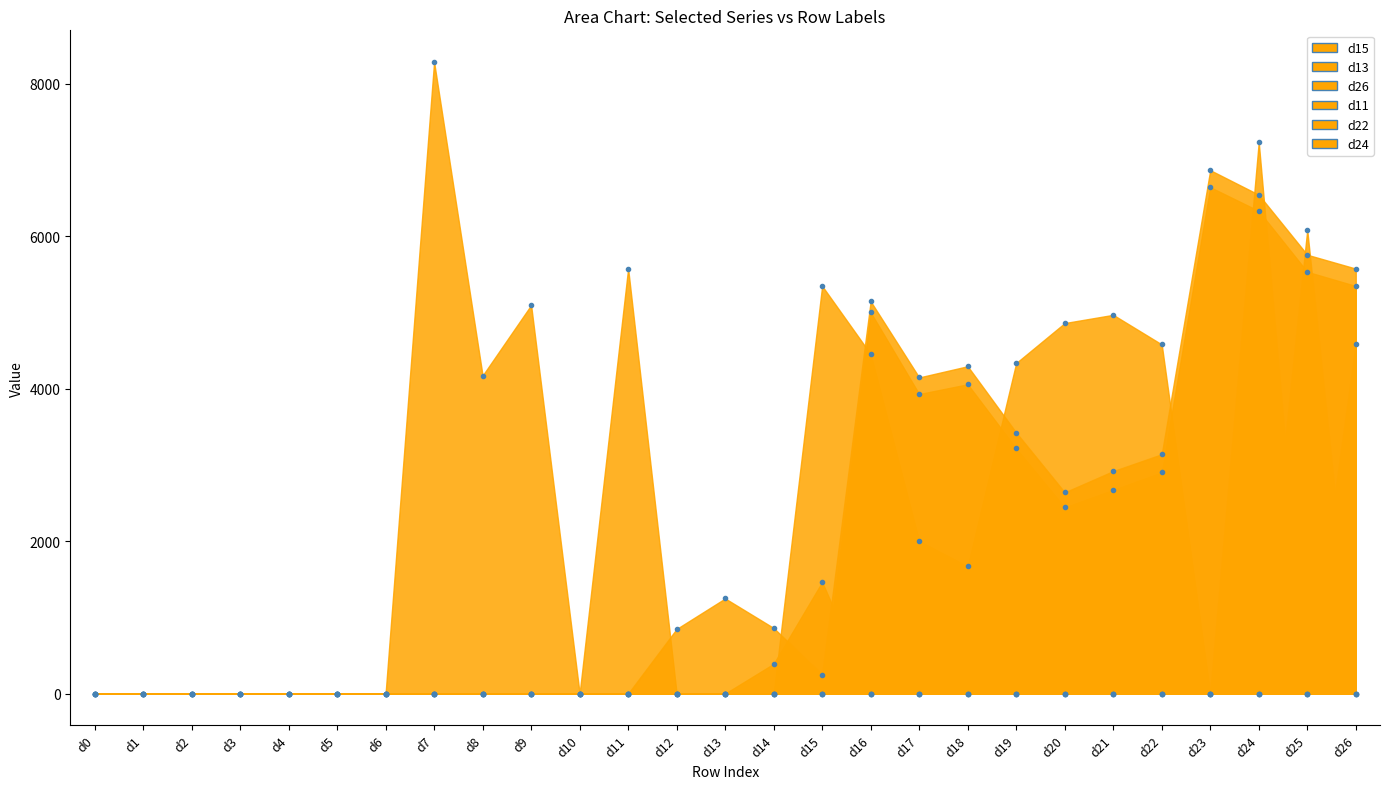

Where is d26 nearest to the value 4142?

d8